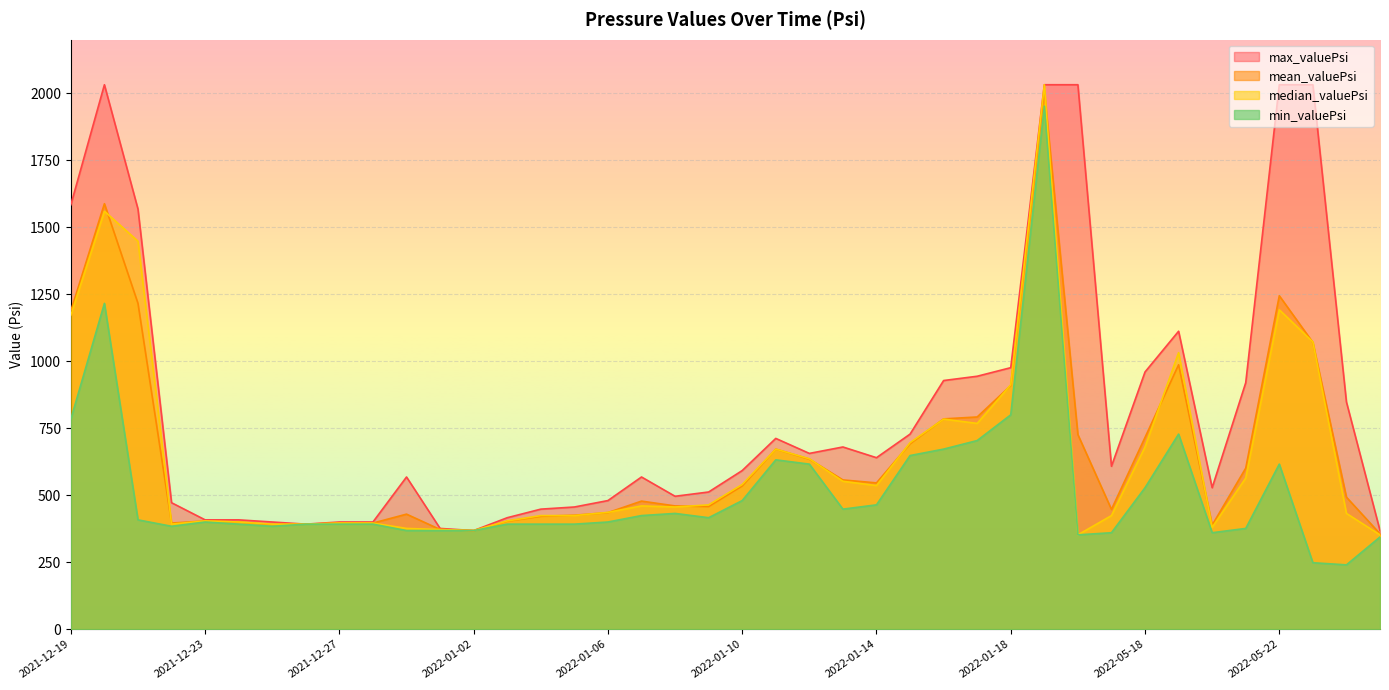

Between 2022-01-18 and 2022-01-14, which is larger?

2022-01-18